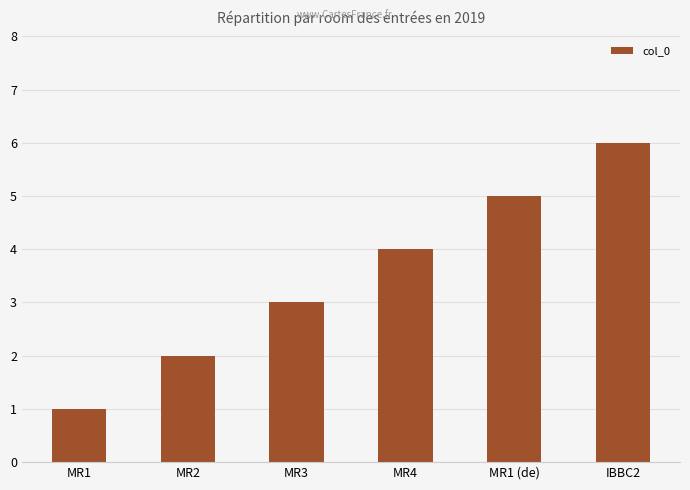

What is the label of the 2nd bar from the left?

MR2